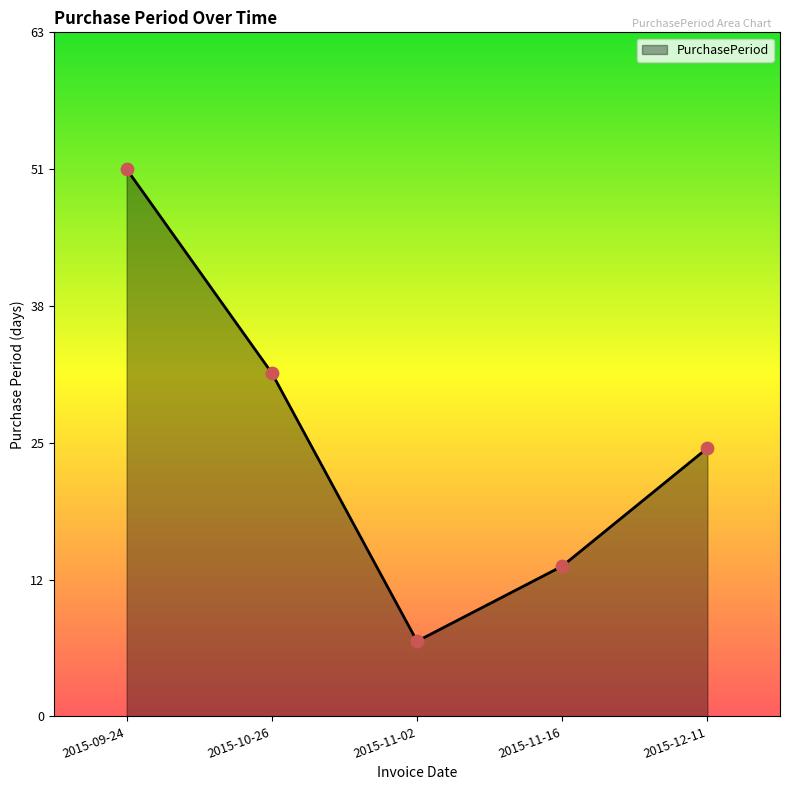

What is the ratio of the value at 2015-10-26 to the value at 2015-11-16?

2.3